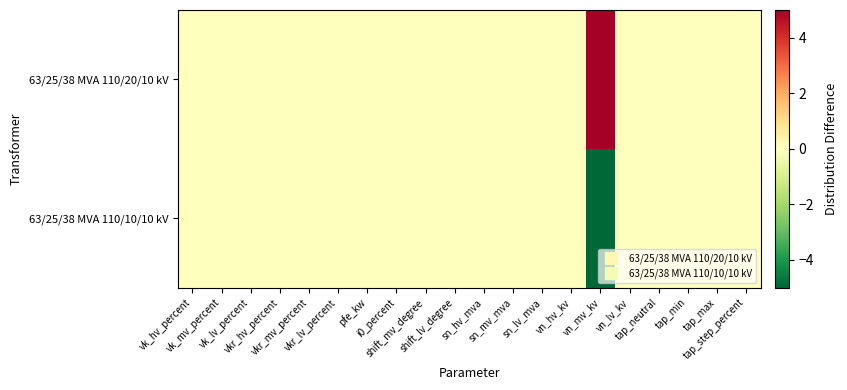

Which series has the largest total across all categories?

63/25/38 MVA 110/20/10 kV